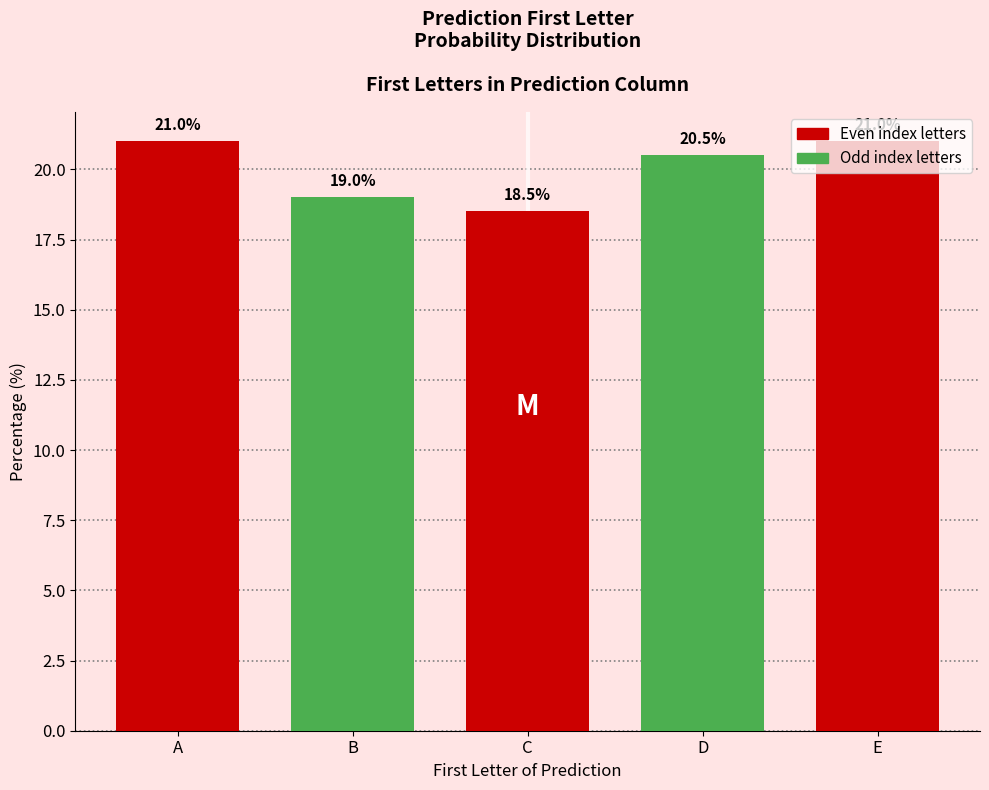

What is the value of the 4th bar from the left?

20.5